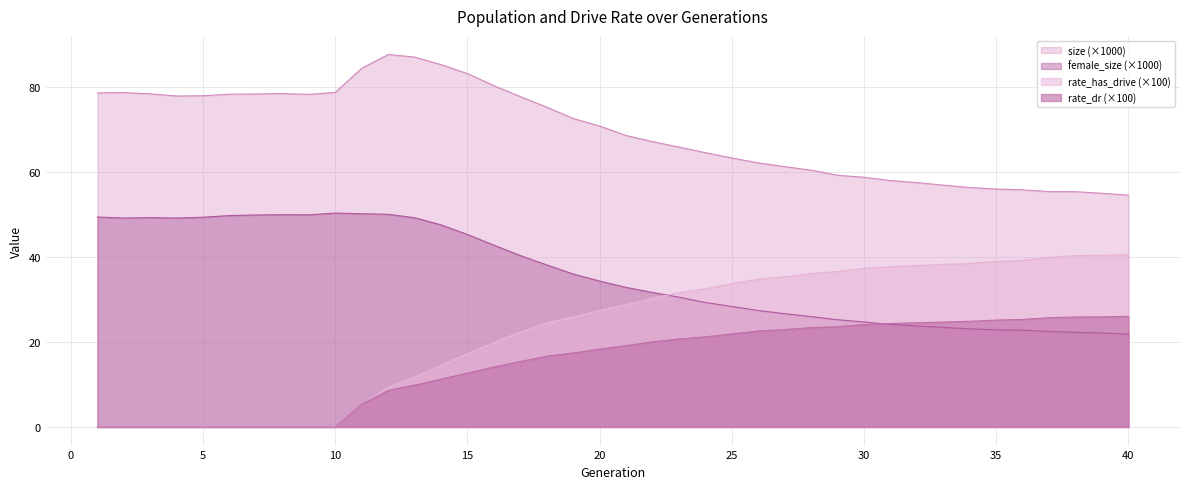

At which category is the sum across all series the highest?

14